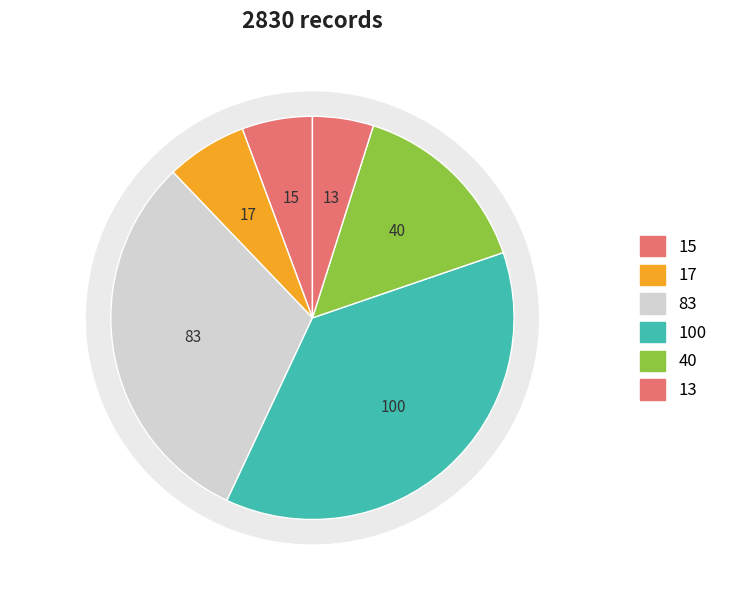

True or false: 74 accounts for 0% of the total.

True